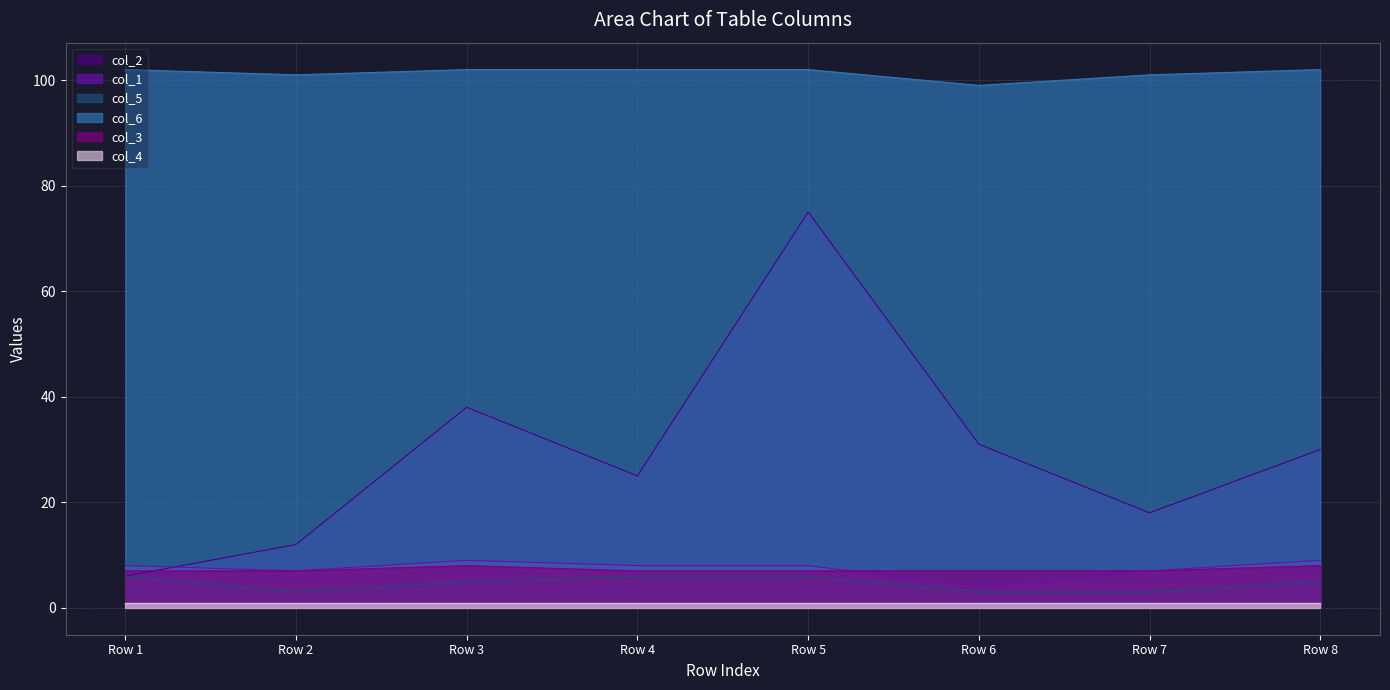

Which series has the largest total across all categories?

col_6